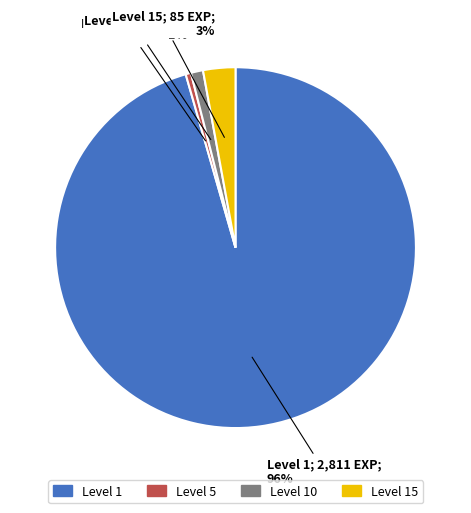

True or false: Level 10 accounts for 11% of the total.

False